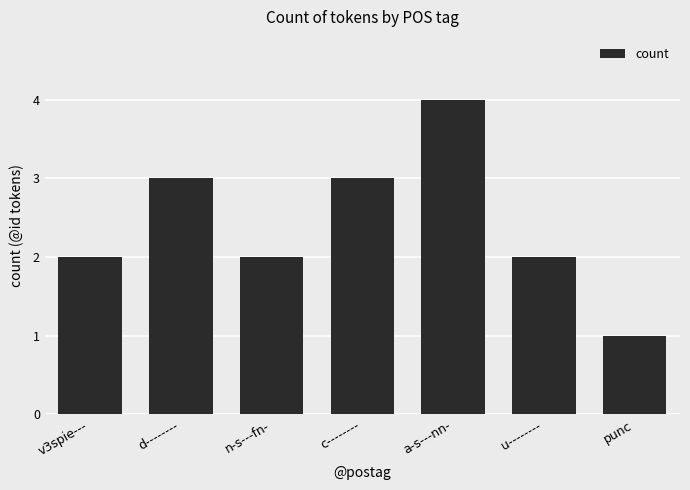

How many bars are there in total?

7